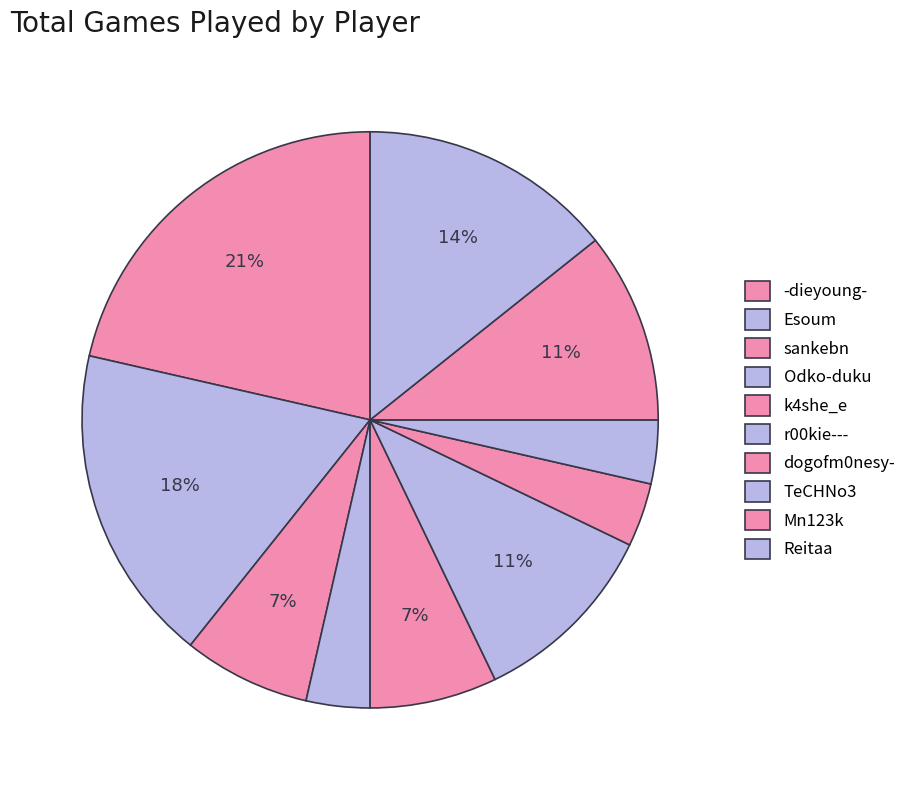

Which category has the smallest portion of the pie?

Odko-duku